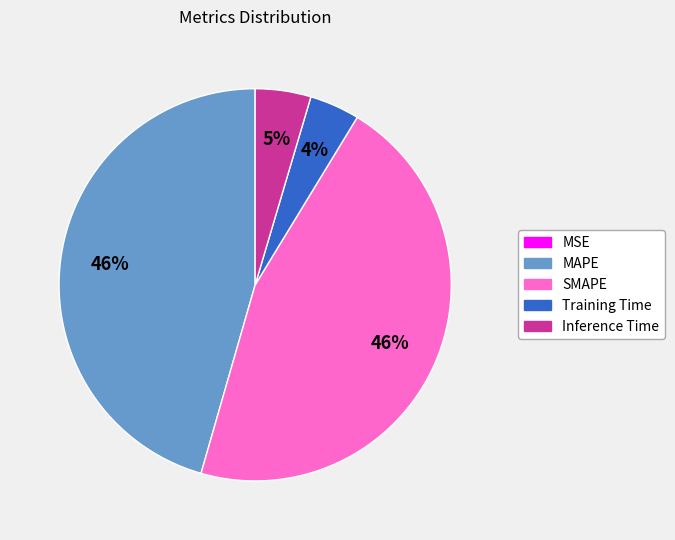

What percentage is the SMAPE slice, to the nearest percent?

46%